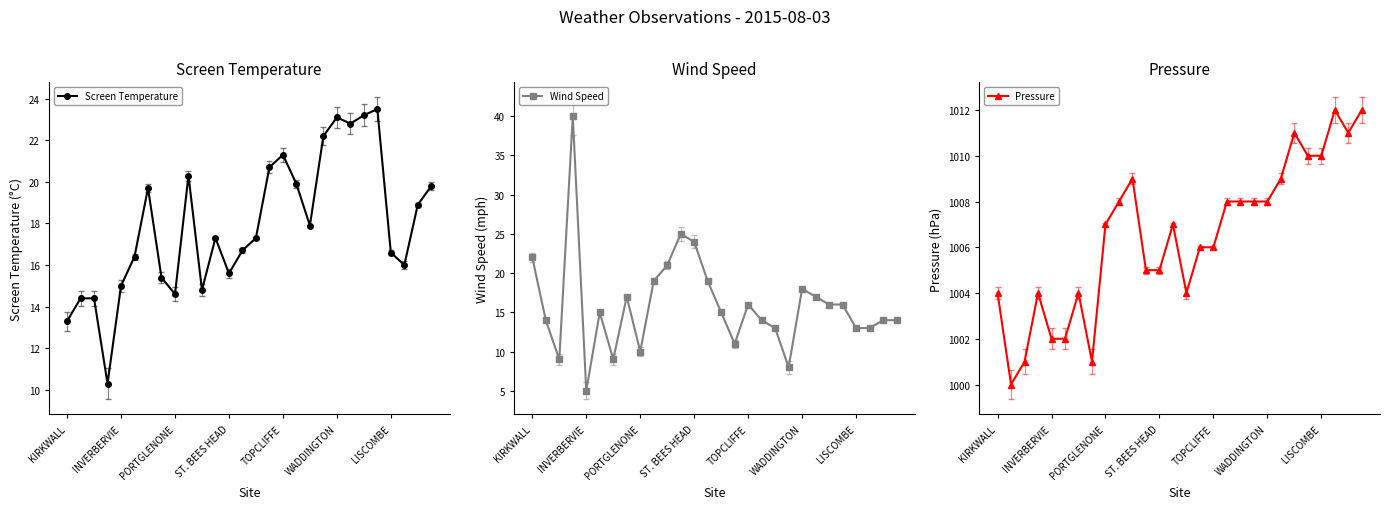

True or false: Pressure has more than 0 points higher than both neighbors.

True